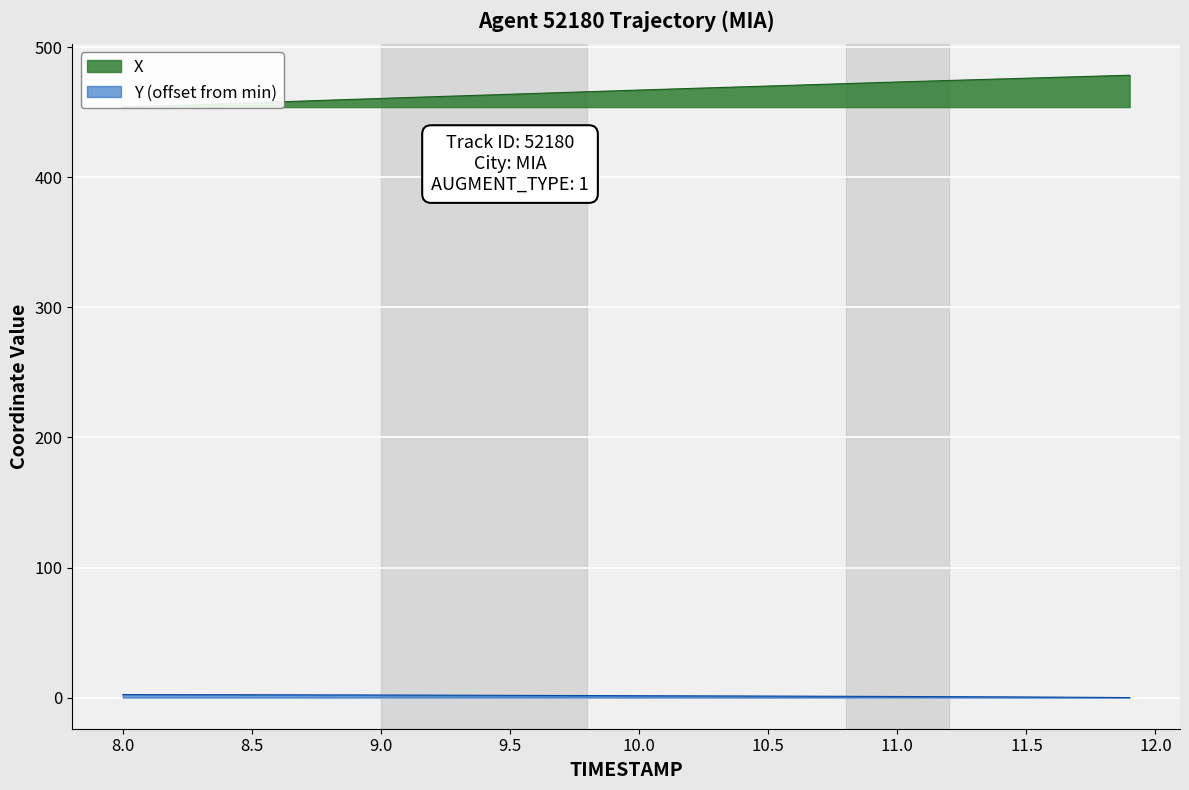

At which label is Y closest to 1?

10.8